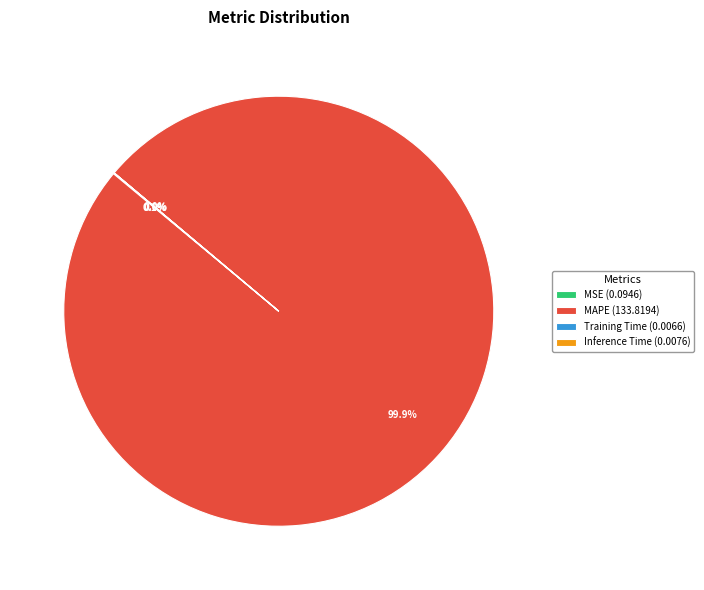

Does MAPE (133.8194) represent more than half of the total?

Yes